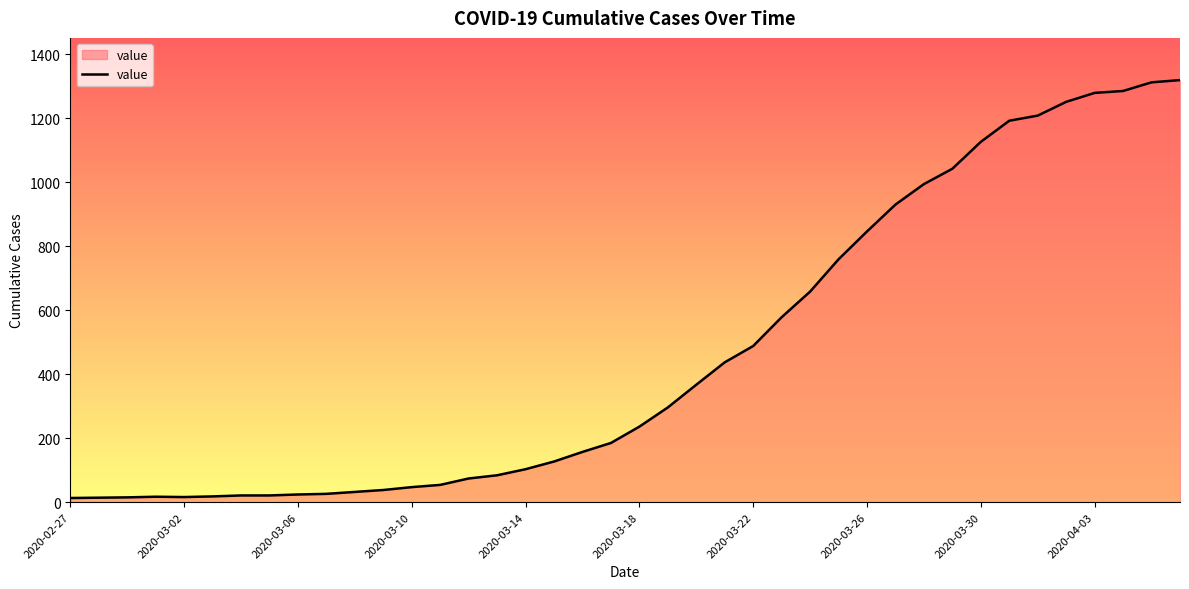

How many lines are shown in the chart?

1